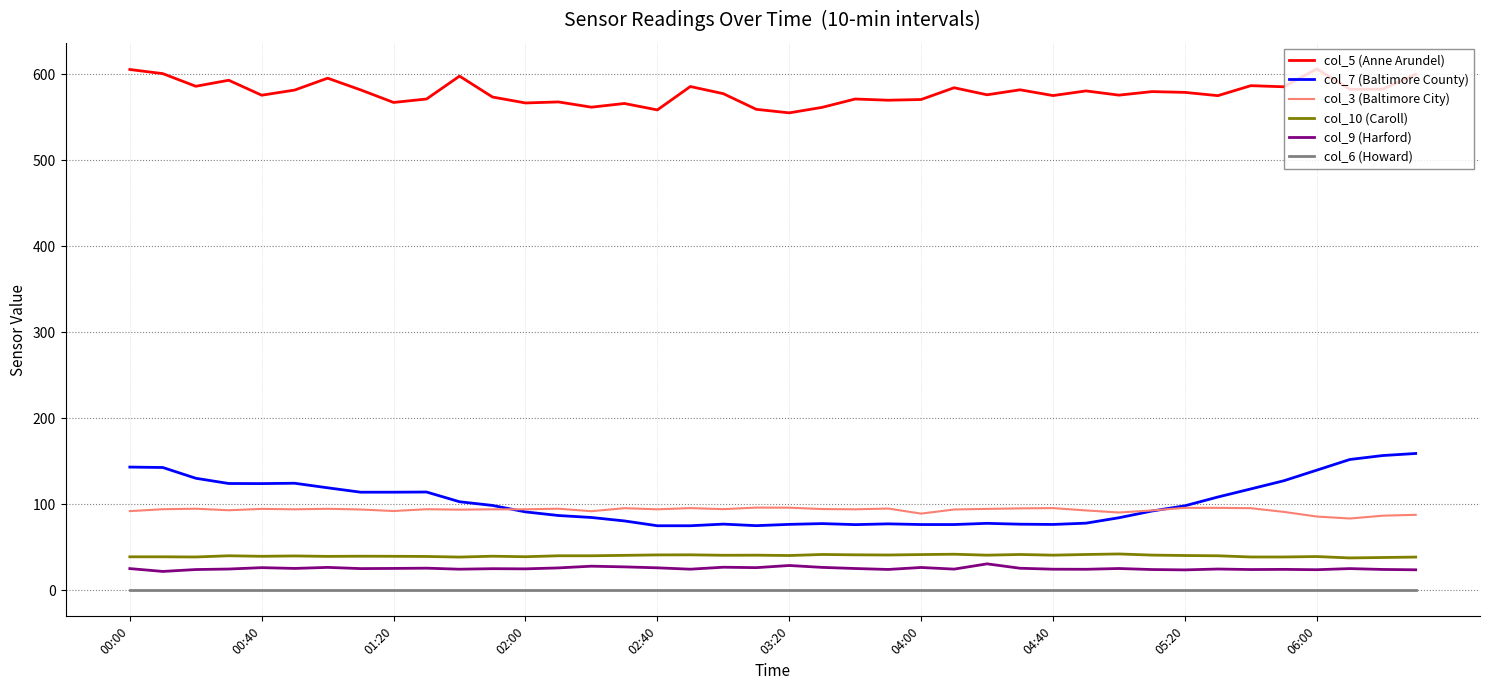

Which series has the widest spread of values?

col_7 (Baltimore County)